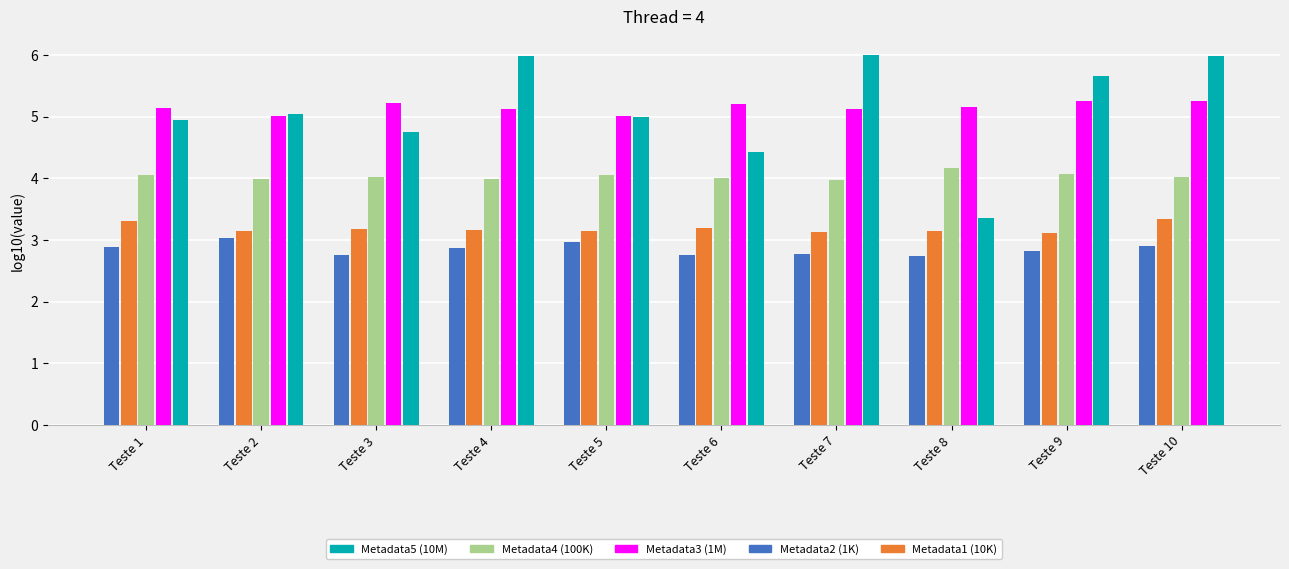

What is the total value across all series at Teste 5?

20.2